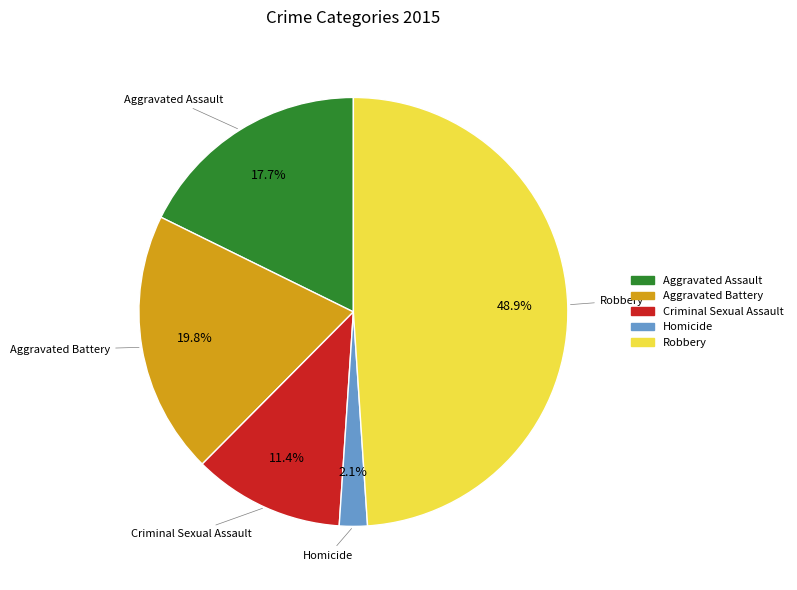

Which has a higher value, Homicide or Aggravated Assault?

Aggravated Assault